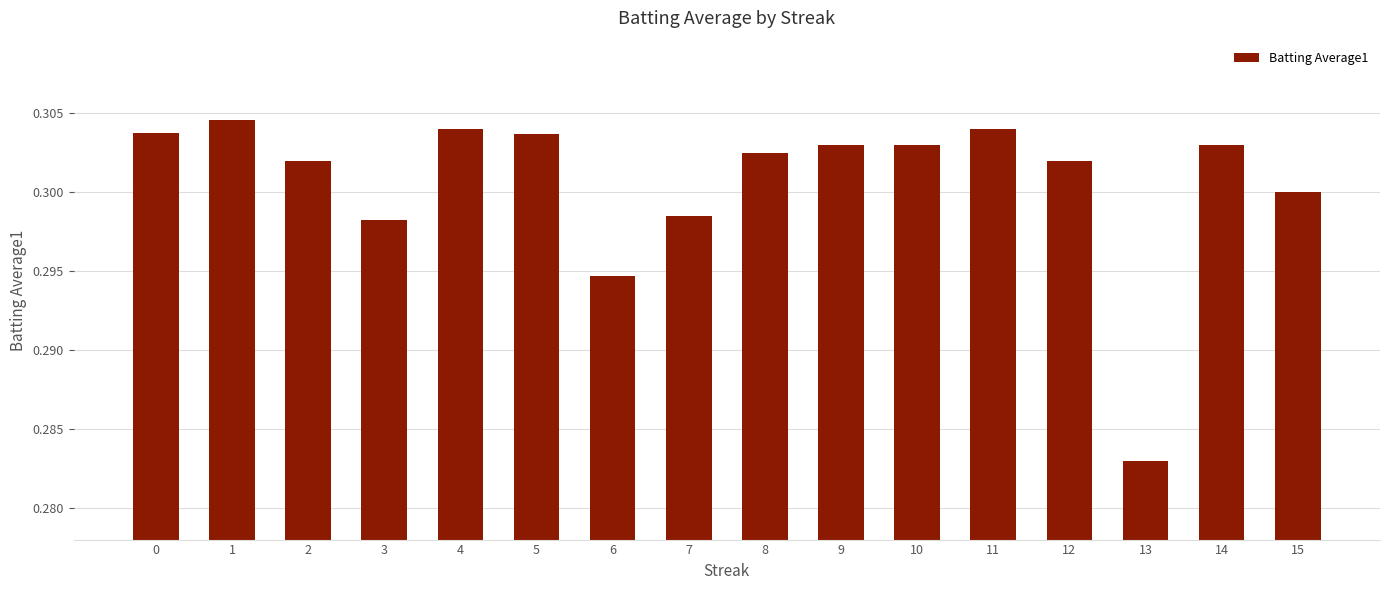

What is the sum of all values?

4.8